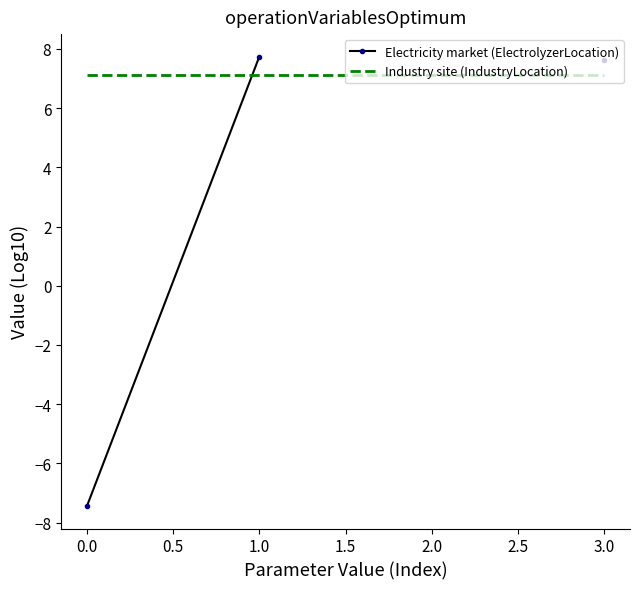

True or false: Industry site (IndustryLocation) and Electricity market (ElectrolyzerLocation) intersect in this chart.

True